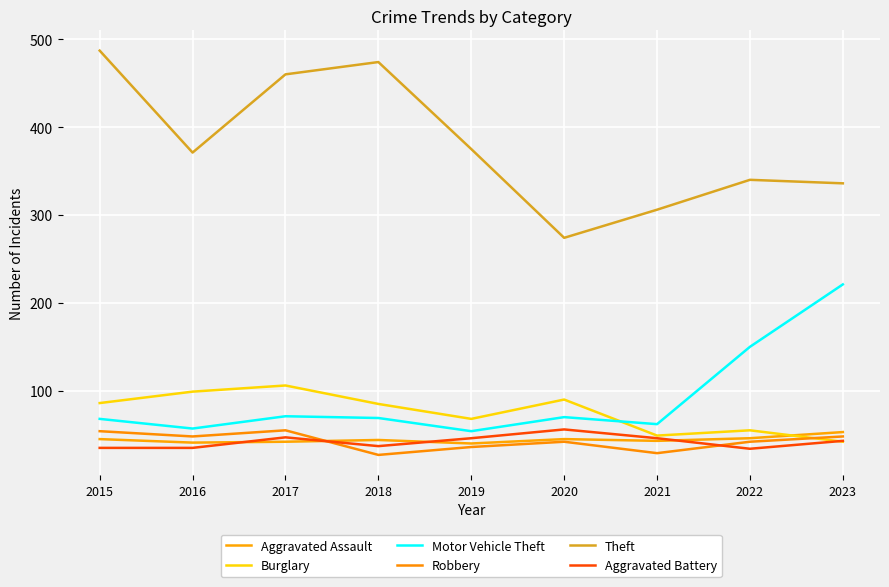

The value of Aggravated Battery at 2022 is 34. True or false?

True